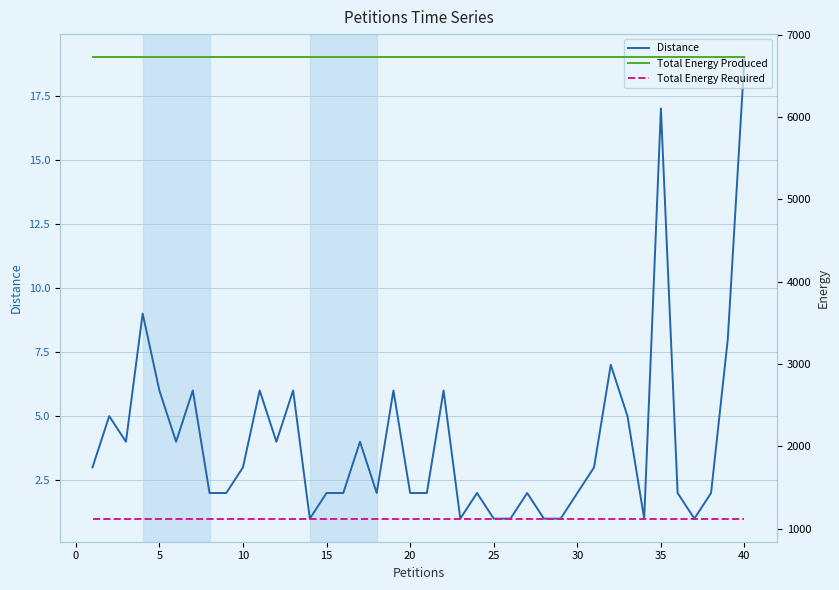

True or false: Distance and Total Energy Produced intersect in this chart.

False